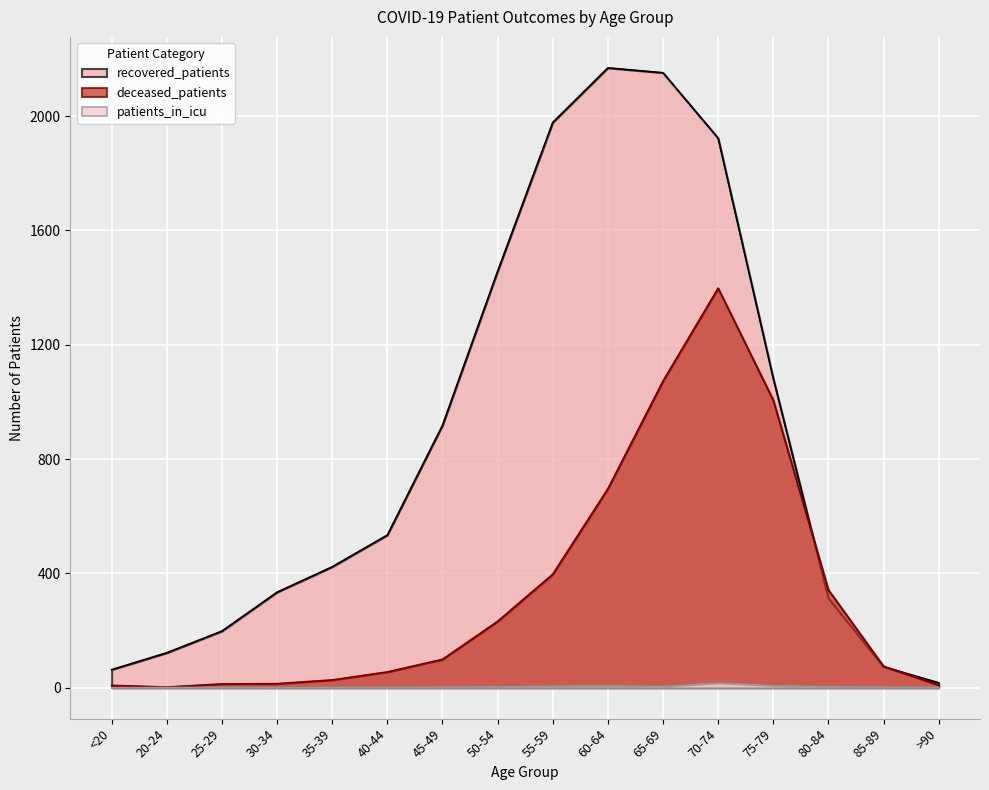

How many times do recovered_patients and deceased_patients cross each other?

2